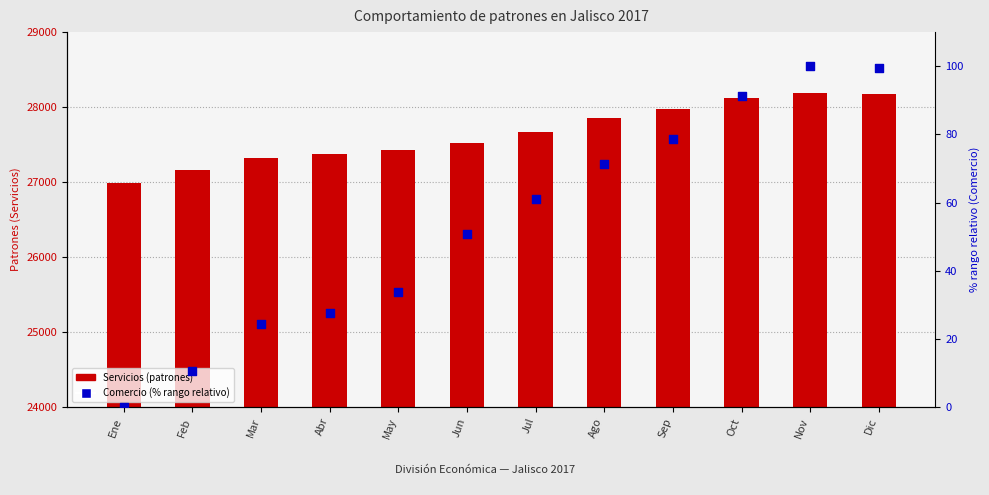

At how many categories does at least one series exceed 8800?

12